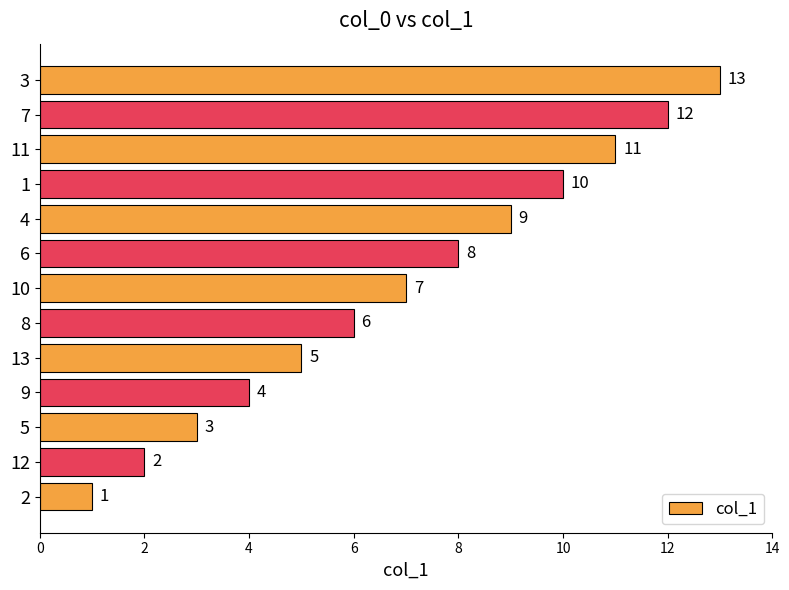

What is the ratio of the value at 6 to the value at 12?

4.0